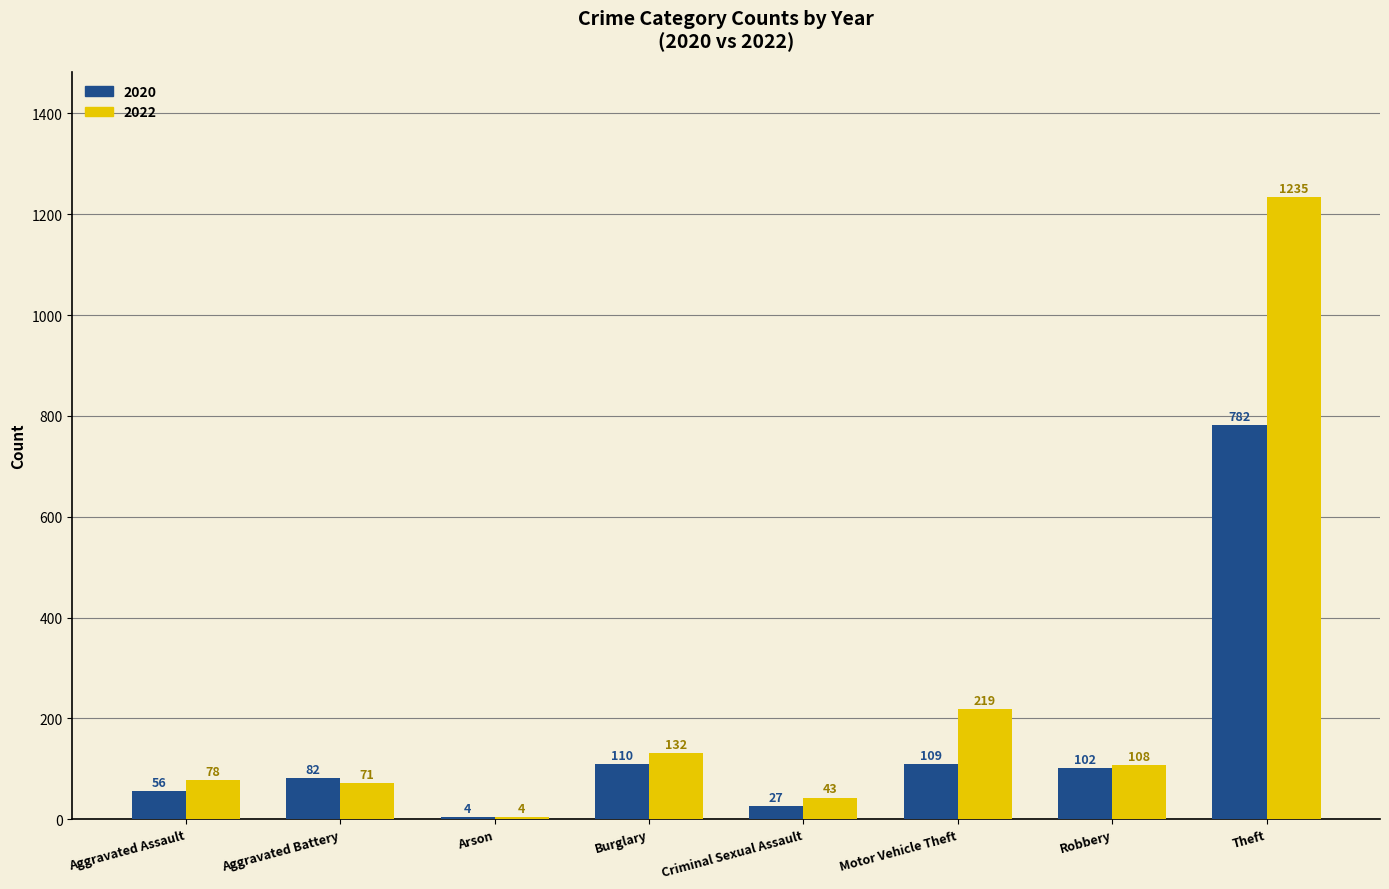

What is the total value across all series at Motor Vehicle Theft?

328